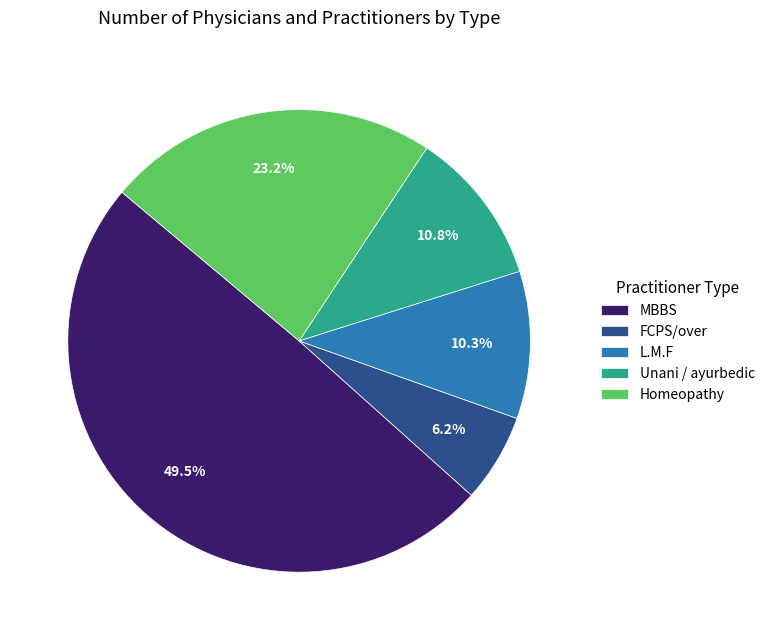

To the nearest percent, what is the difference between the largest and smallest slice percentages?

43%